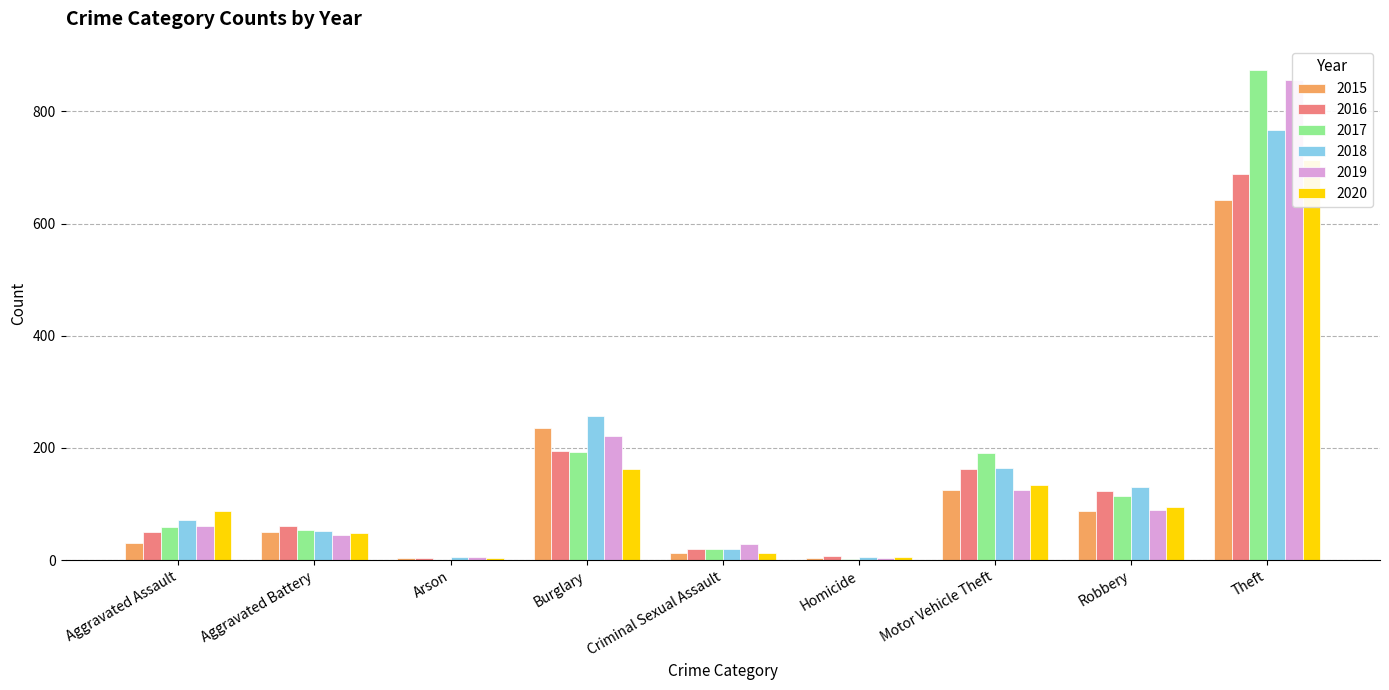

The value of 2015 at Homicide is 6. True or false?

False